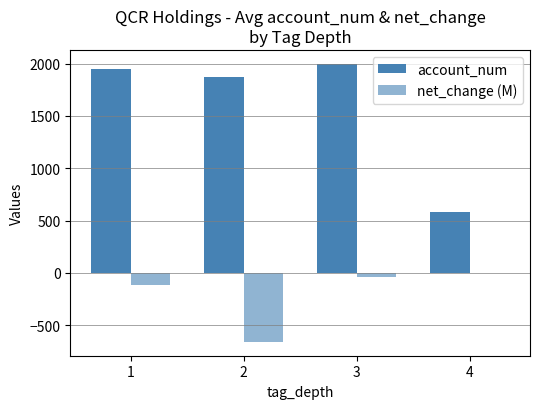

List the series in order of their overall mean, highest first.

account_num, net_change (M)